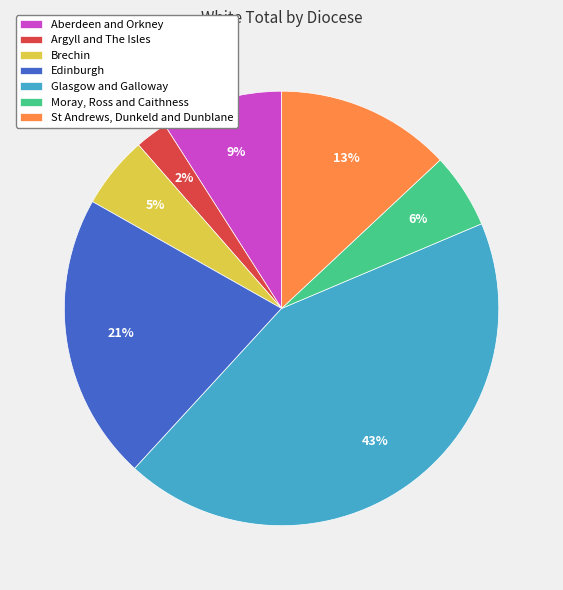

True or false: Moray, Ross and Caithness accounts for 1% of the total.

False